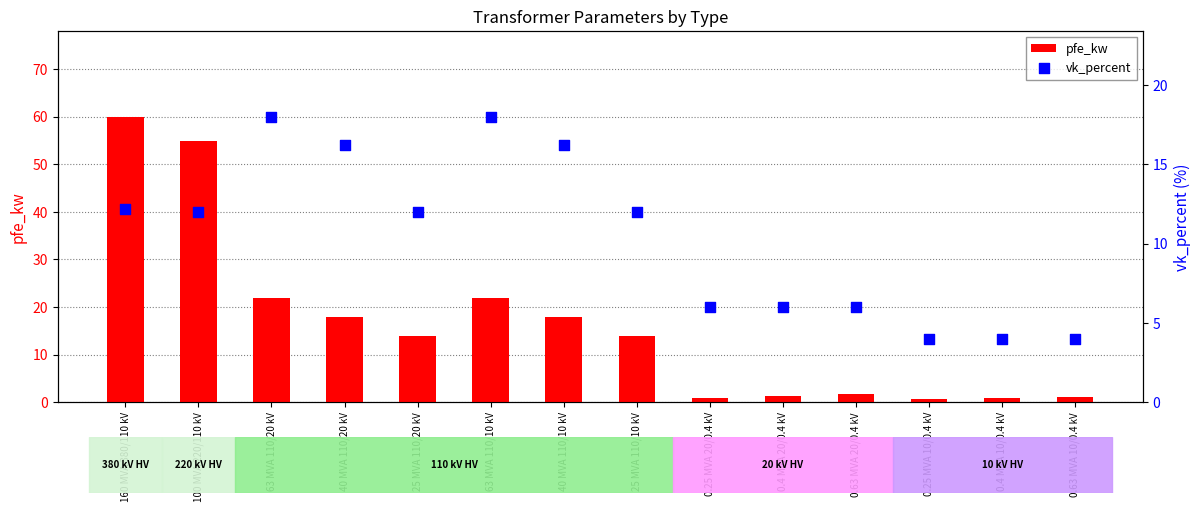

Which series contains the lowest Y value?

pfe_kw